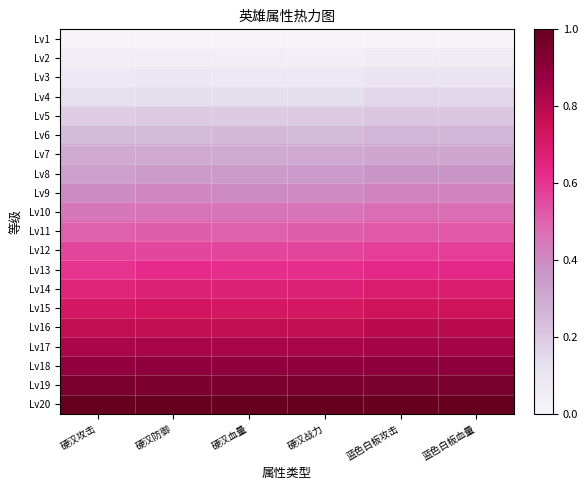

What is the spread (max minus min) of values at 硬汉战力?

1.0